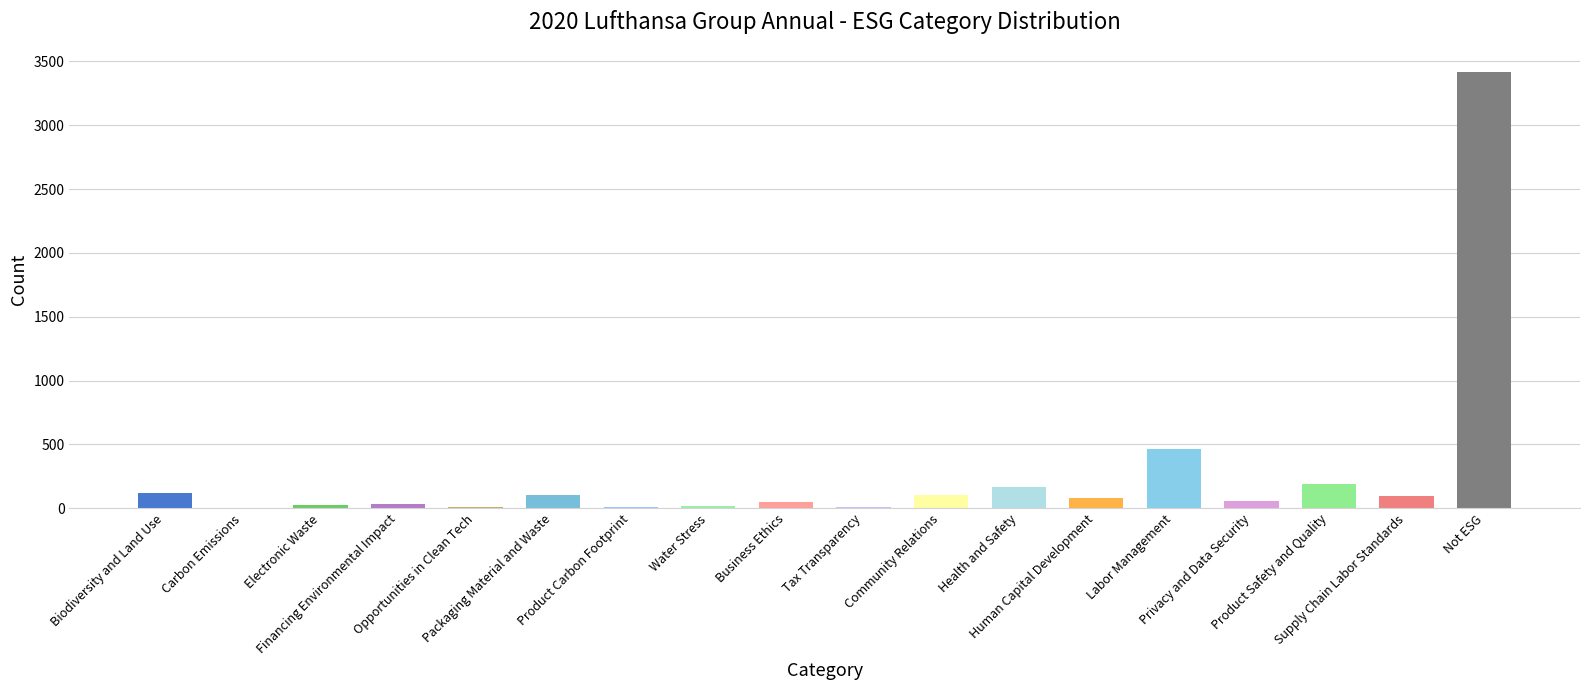

List the labels in order of value, smallest first.

Carbon Emissions, Product Carbon Footprint, Opportunities in Clean Tech, Tax Transparency, Water Stress, Electronic Waste, Financing Environmental Impact, Business Ethics, Privacy and Data Security, Human Capital Development, Supply Chain Labor Standards, Packaging Material and Waste, Community Relations, Biodiversity and Land Use, Health and Safety, Product Safety and Quality, Labor Management, Not ESG